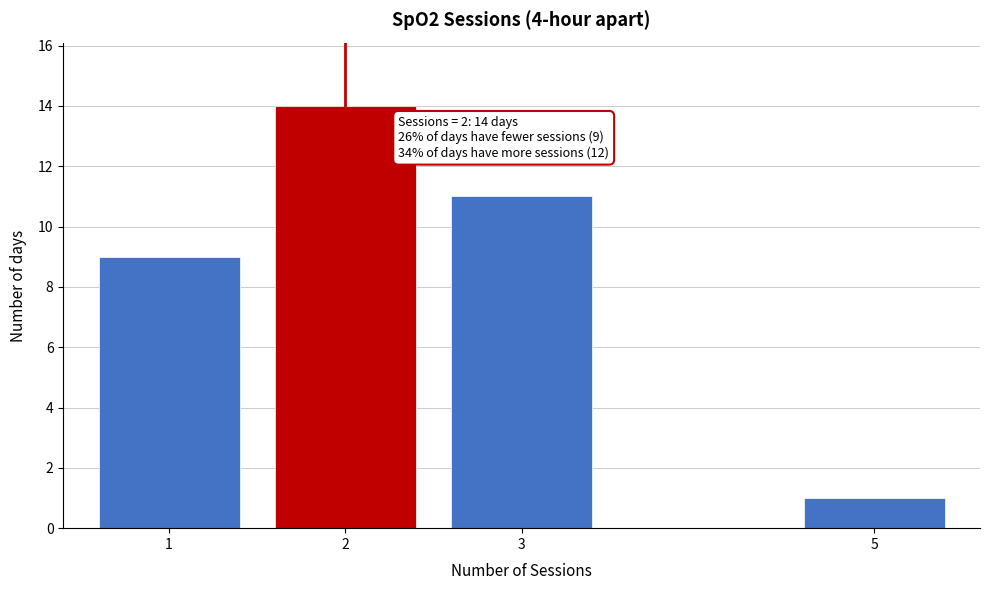

Reading left to right, transcribe all the data shown in this chart.

1=9	2=14	3=11	5=1